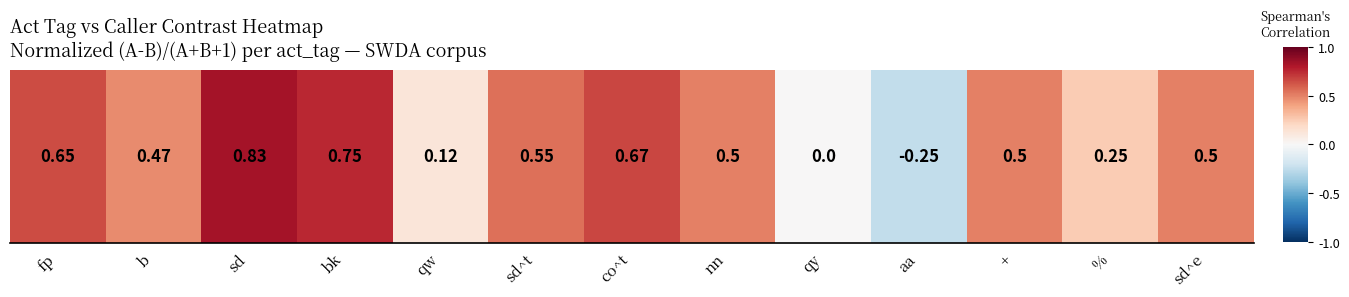

Count the number of values greater than 0.

11